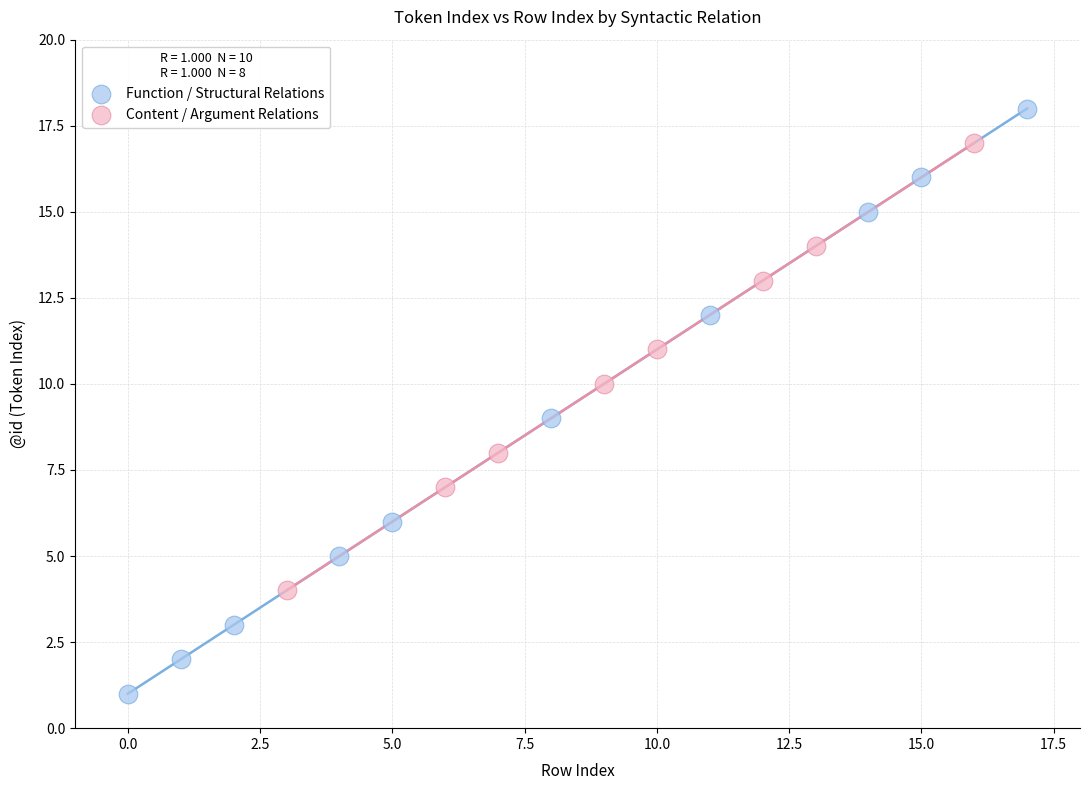

Which series has the largest Y range (max minus min)?

Function / Structural Relations